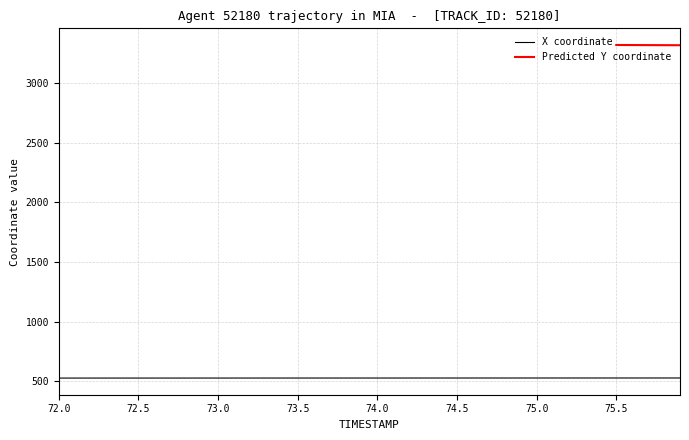

Does the chart display data point markers on the line(s)?

No